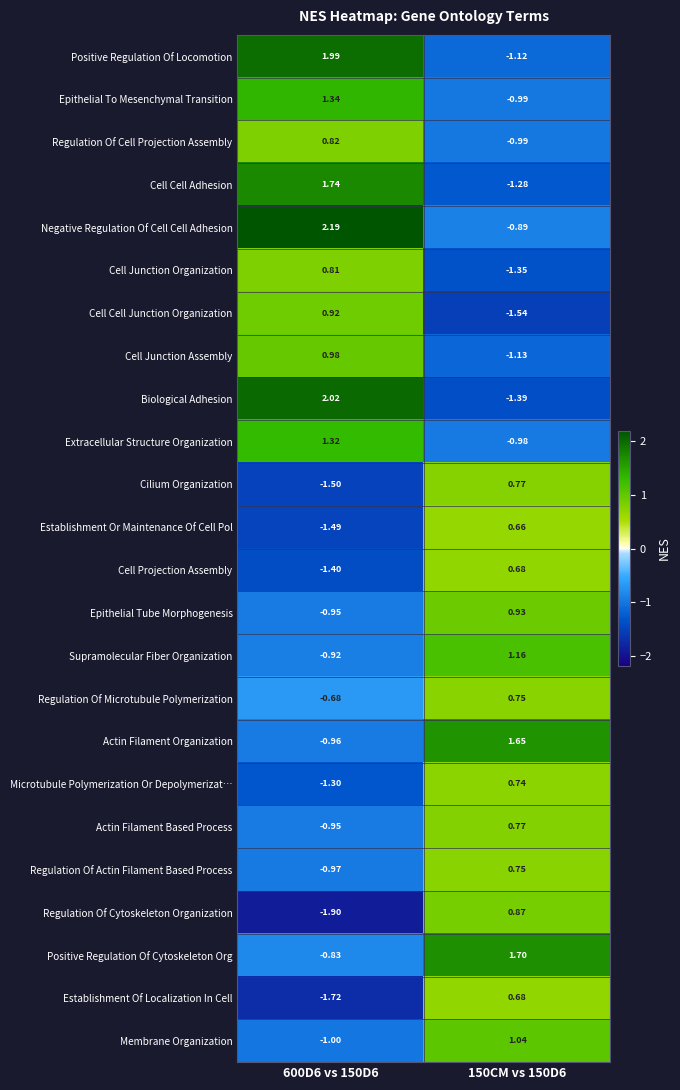

At how many categories does at least one series exceed 1?

2